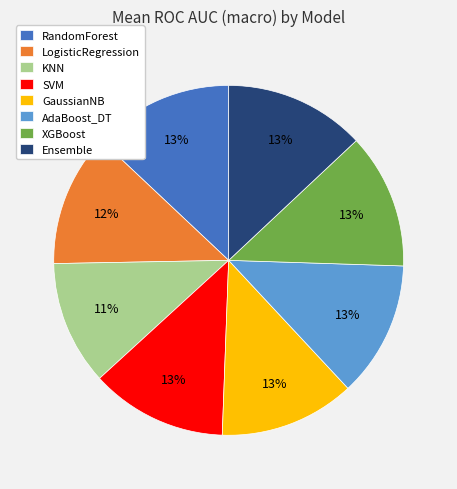

The RandomForest slice represents 1% of the pie. True or false?

False